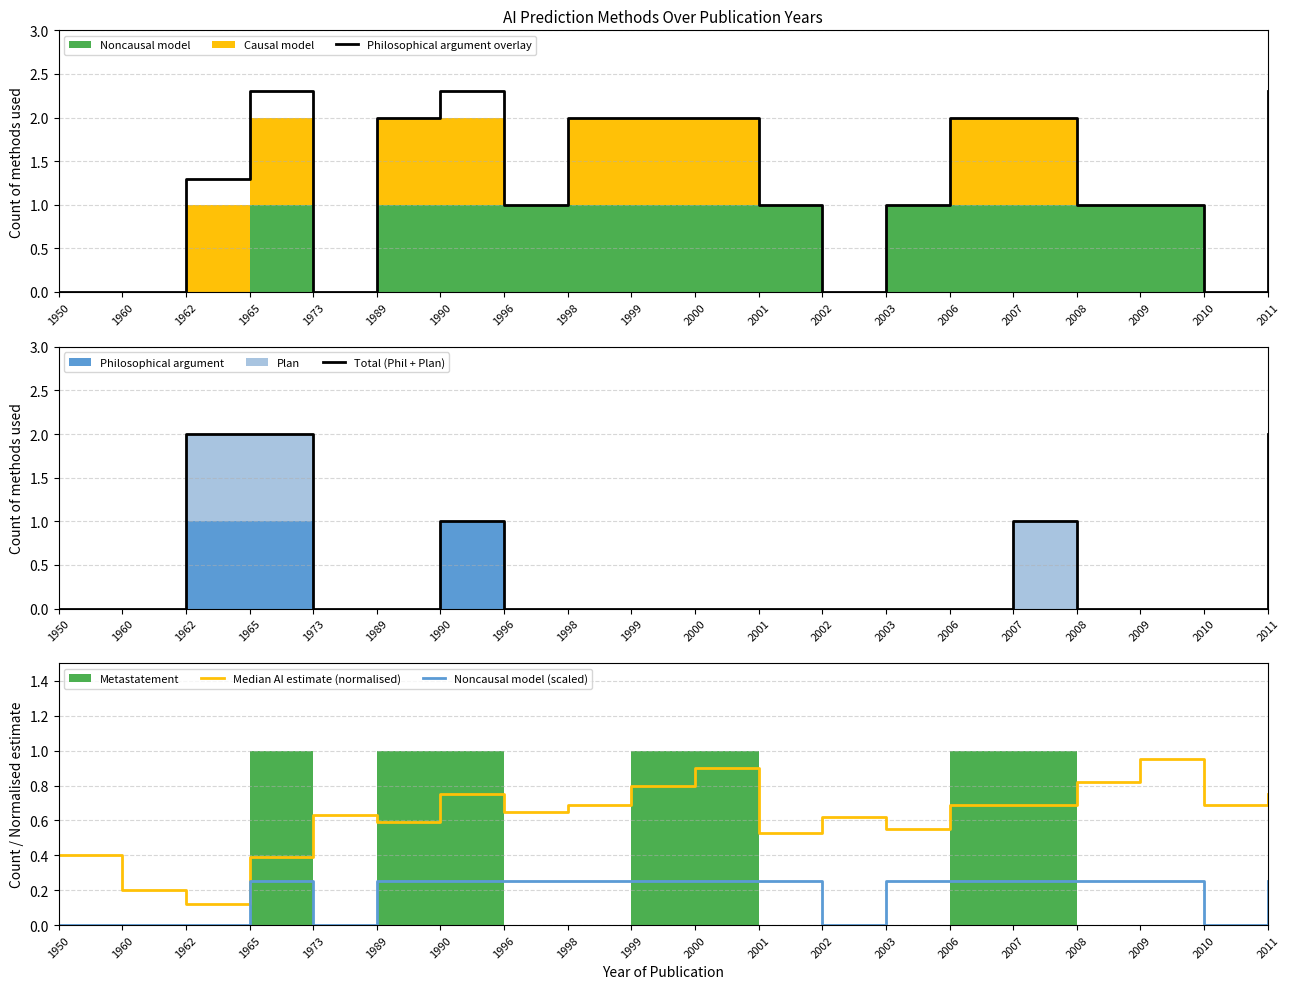

Between 2011 and 1962, which is larger?

2011